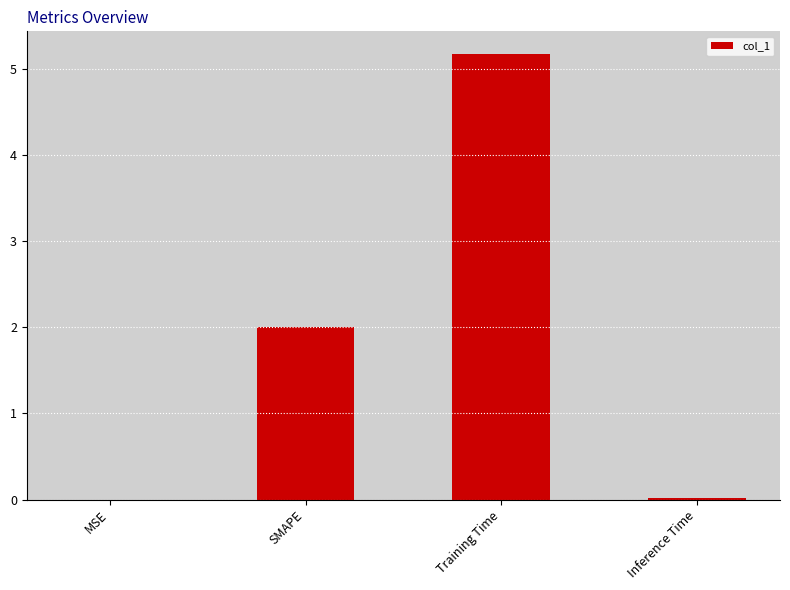

What is the sum of all values?

7.2